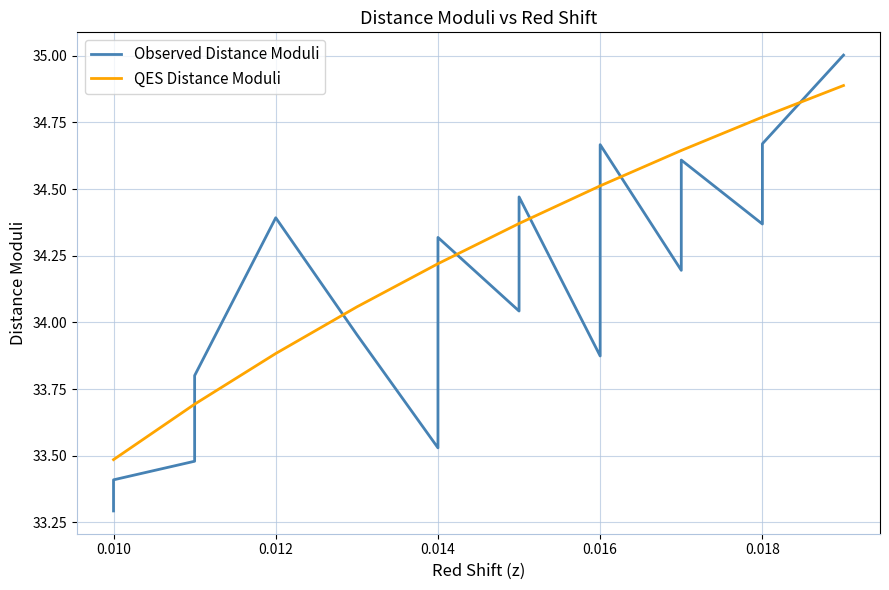

After their last crossing, which series has the higher values: Observed Distance Moduli or QES Distance Moduli?

Observed Distance Moduli